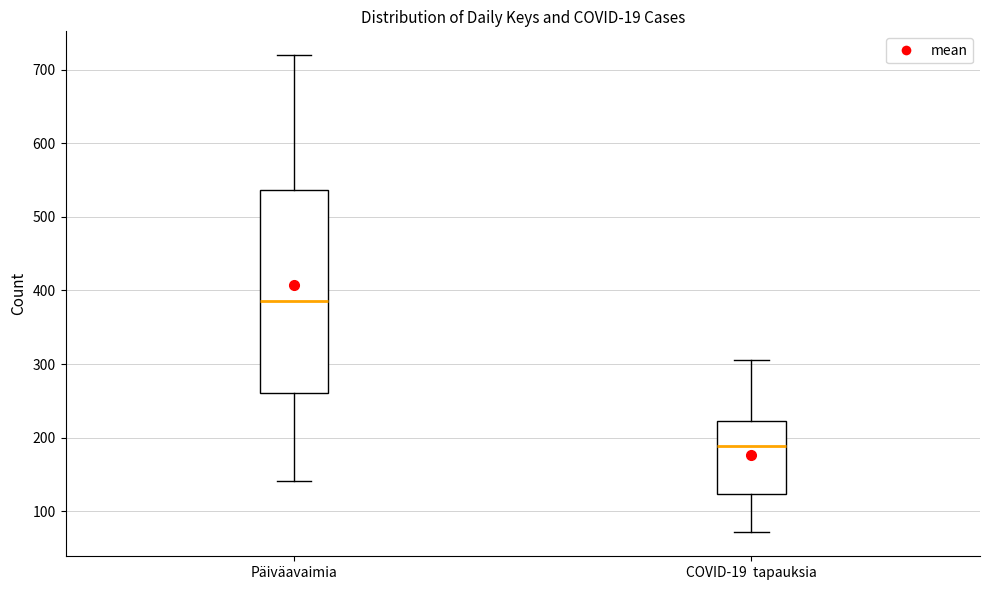

Where does the upper whisker of the box for Päiväavaimia end on the y-axis? The values are not printed on the chart, so give them approximately, as read against the axis.

720